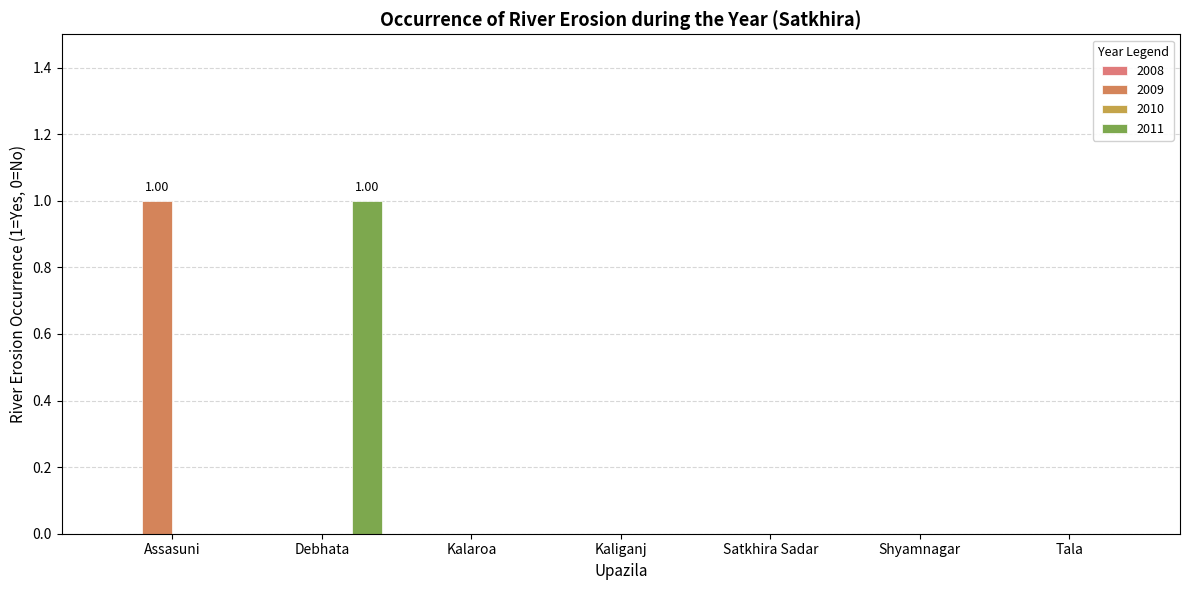

How many groups of bars are there?

7